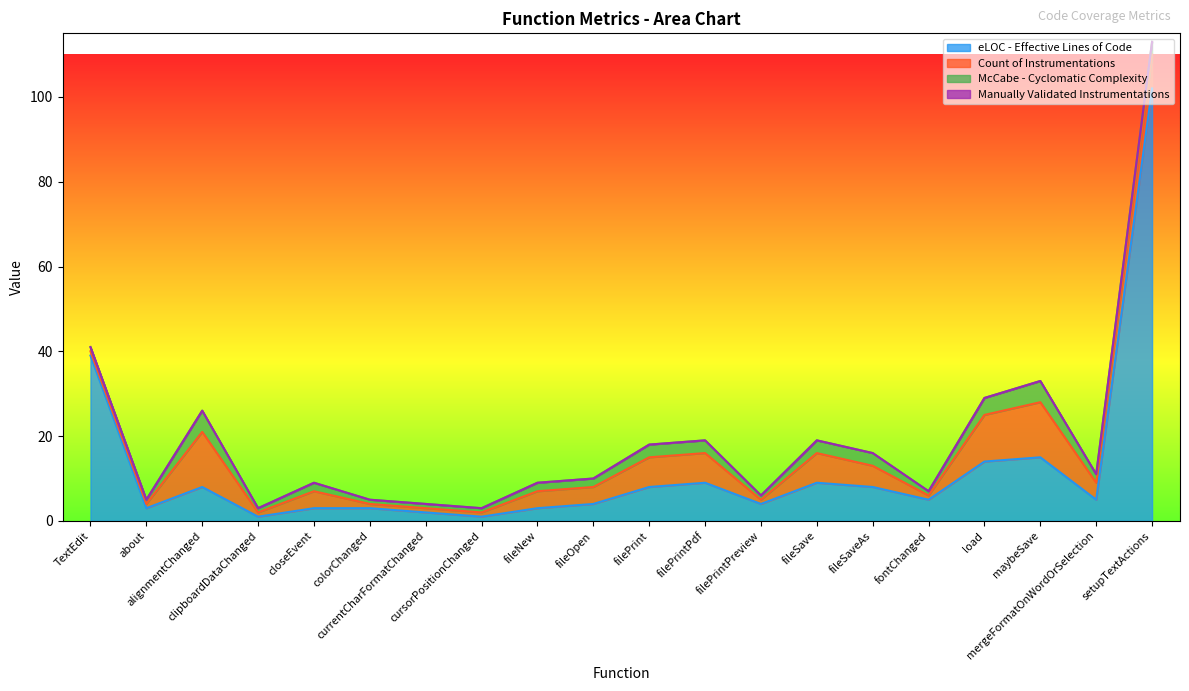

At how many categories does at least one series exceed 34?

2